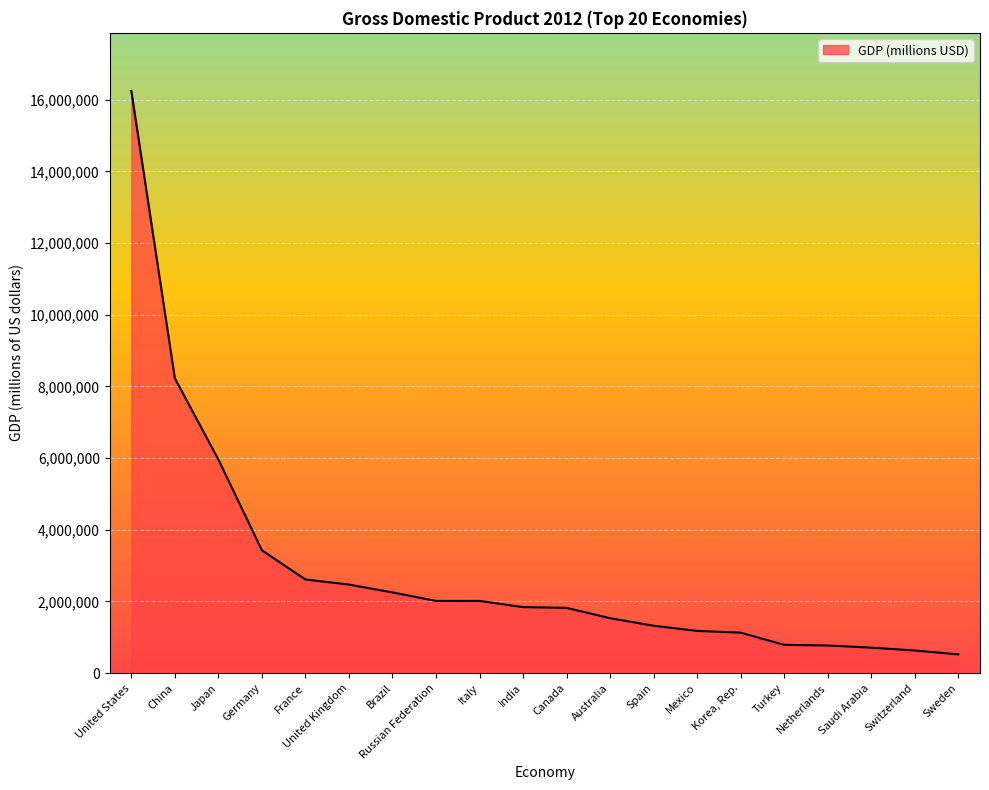

The chart shows a value of 2252664 at Brazil. True or false?

True